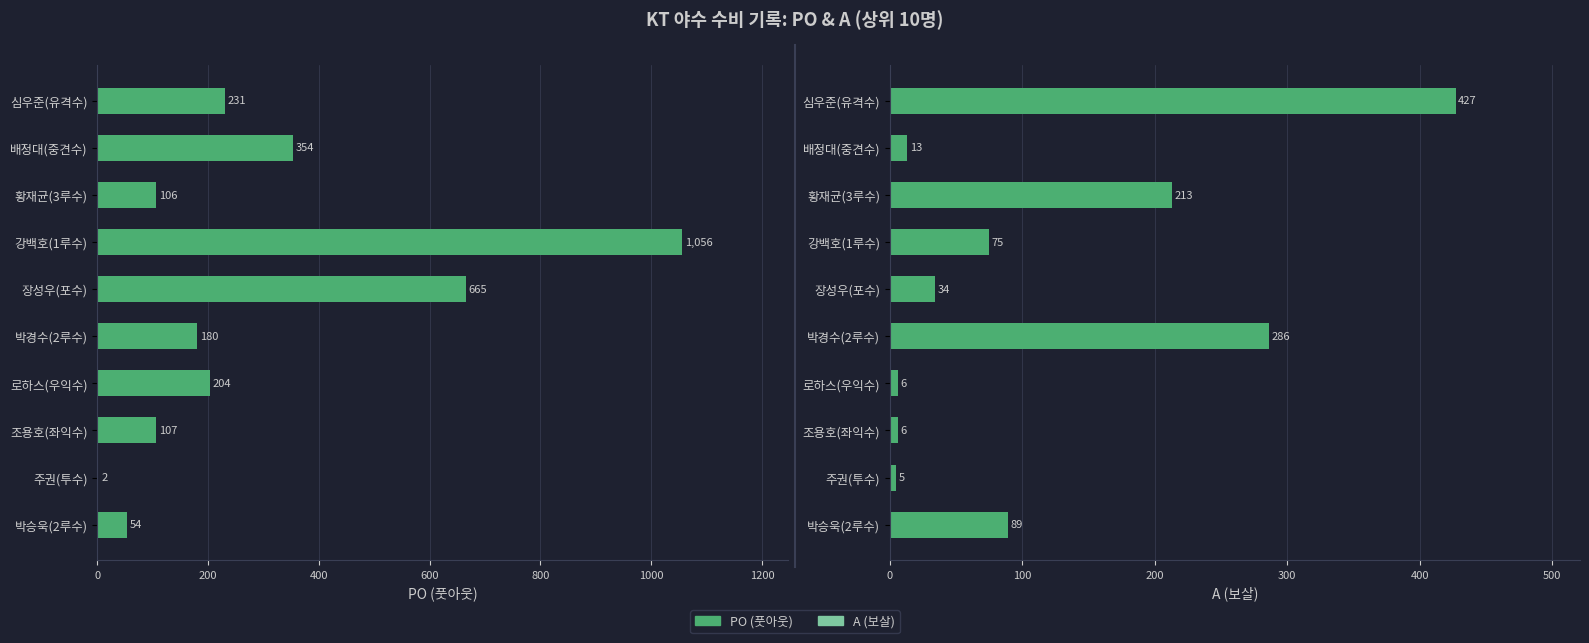

Is it true that A equals 427 at 심우준(유격수)?

True